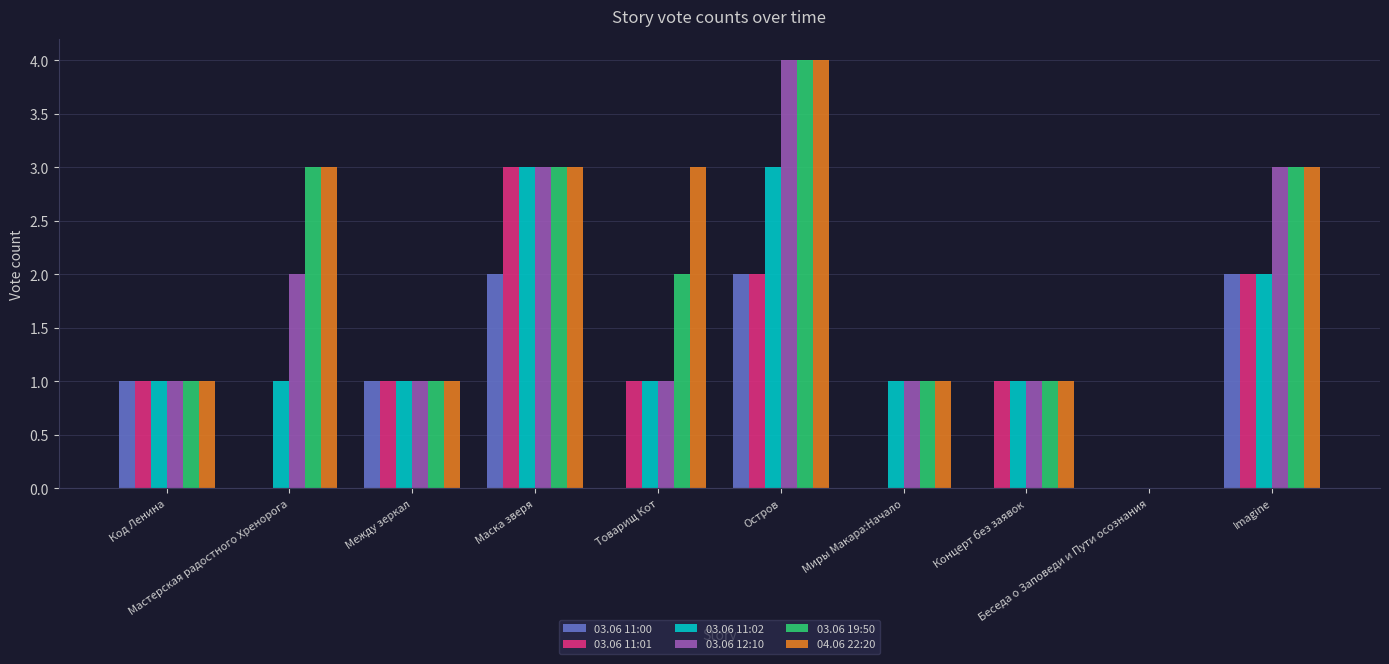

How many 03.06 11:02 values are between 1 and 2?

7